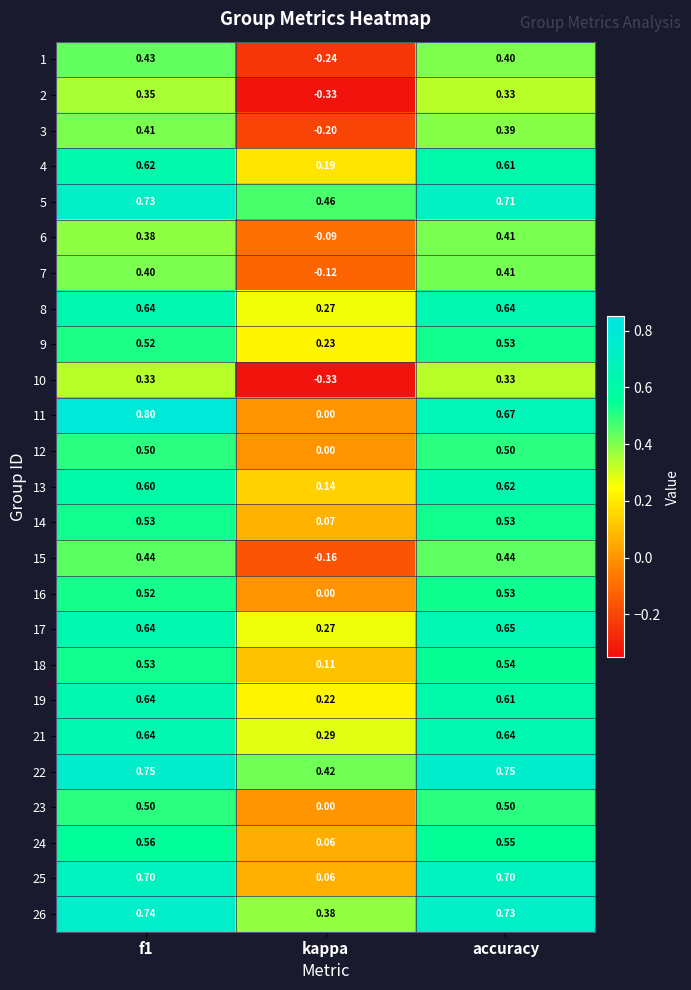

Is the value of 19 at accuracy greater than the value of 3 at kappa?

Yes